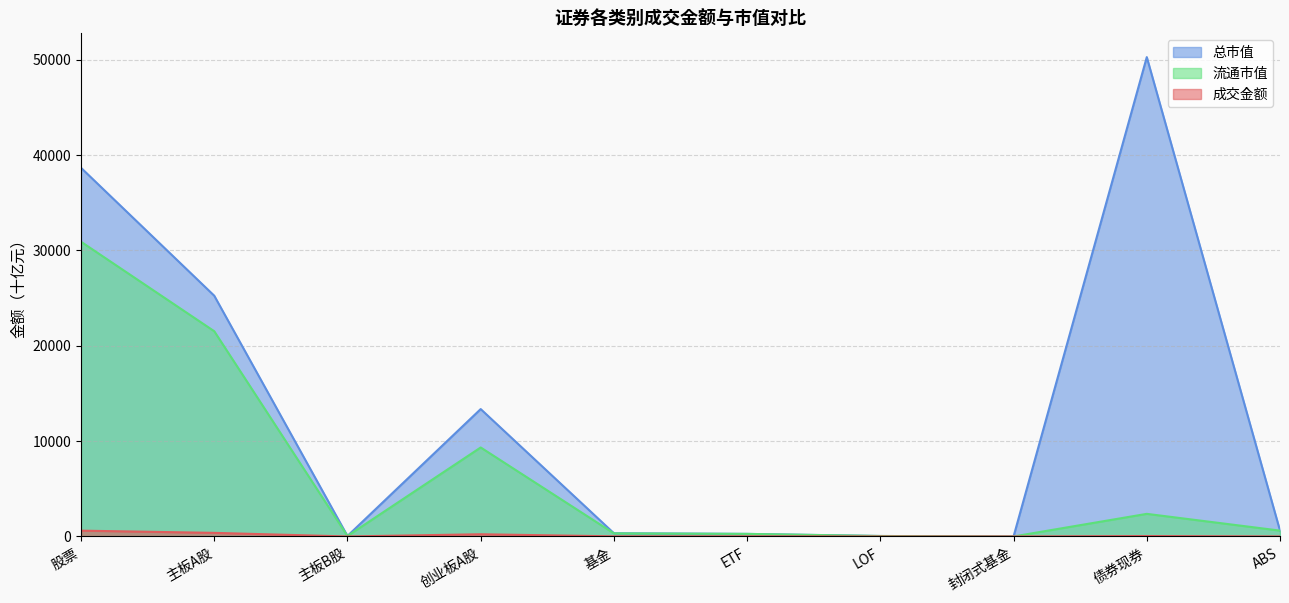

What is the difference between the second highest and second lowest values in the 流通市值 series?

21469.2